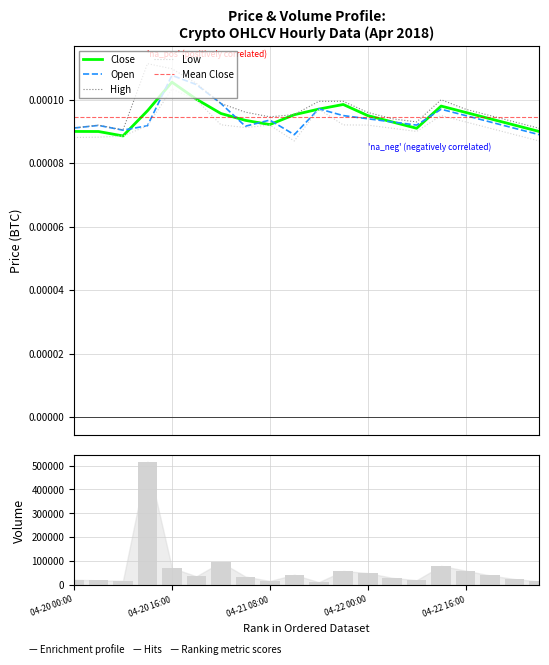

What is the total value across all series at 2018-04-20 20:00?

36385.2